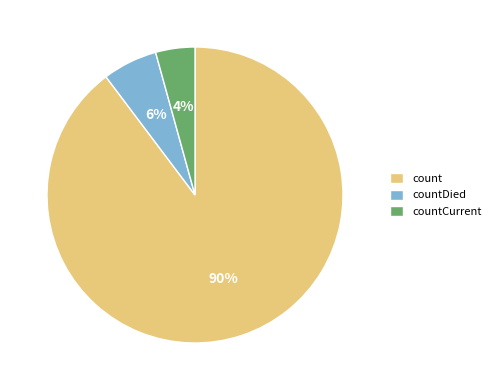

Is the sum of countDied and countCurrent greater than half?

No